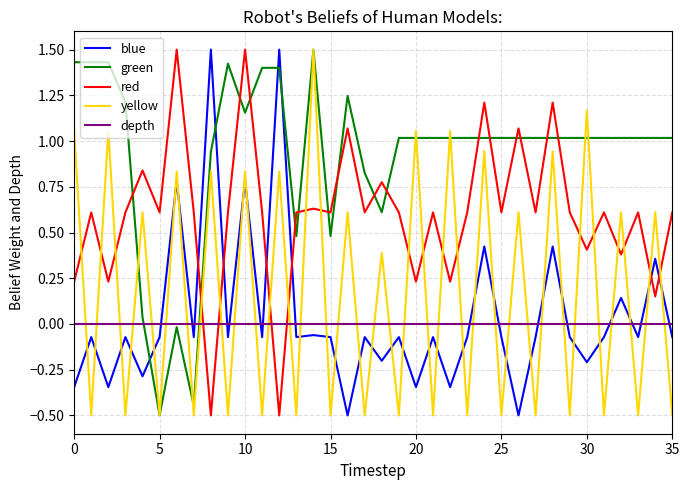

Which series has the largest total across all categories?

green